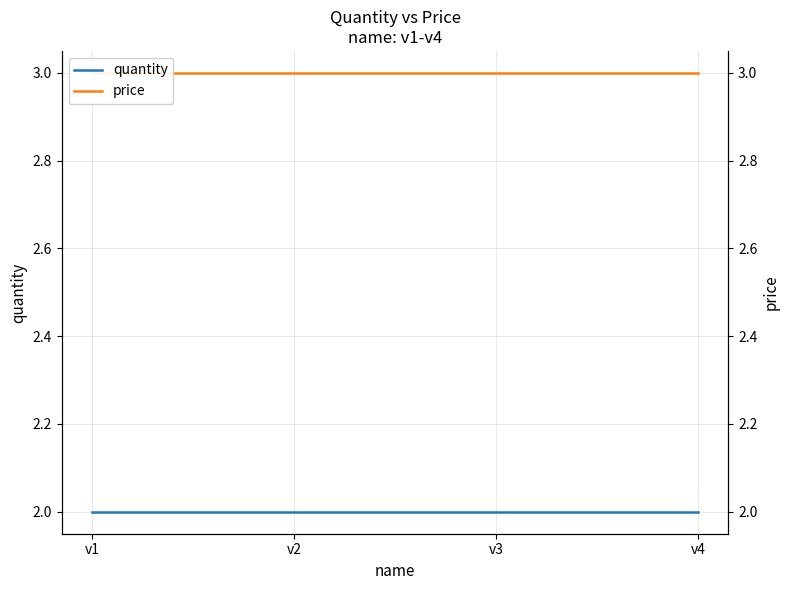

List the series in order of their peak value, highest first.

price, quantity